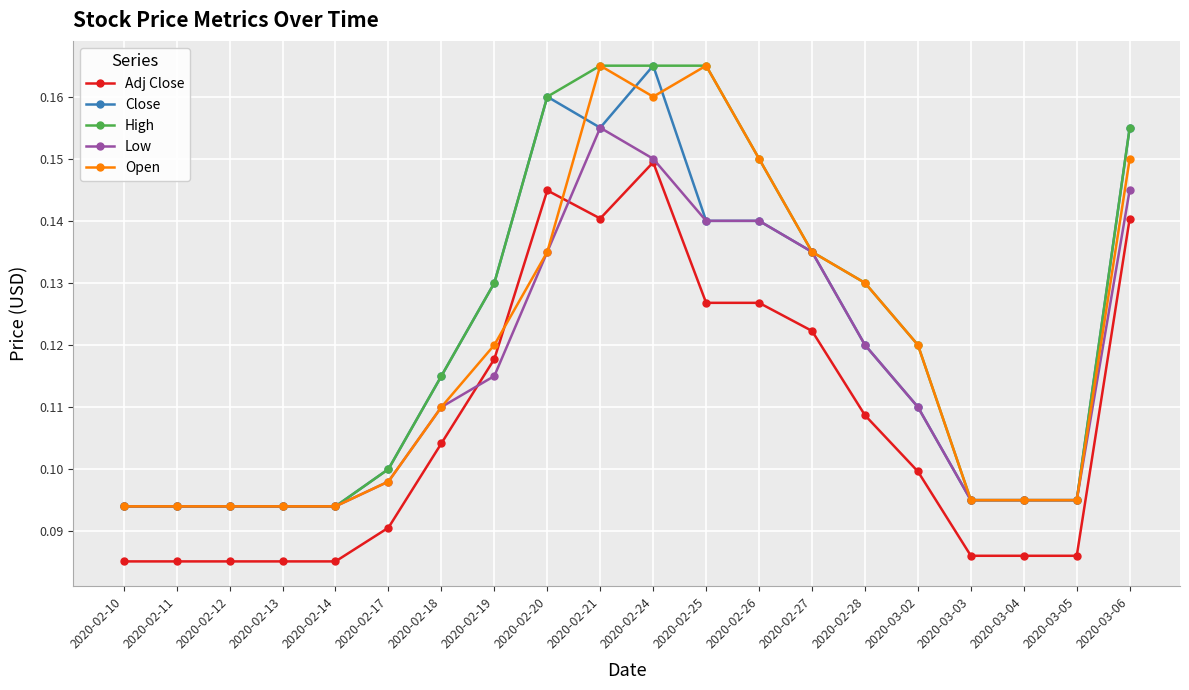

True or false: Adj Close and High intersect in this chart.

False